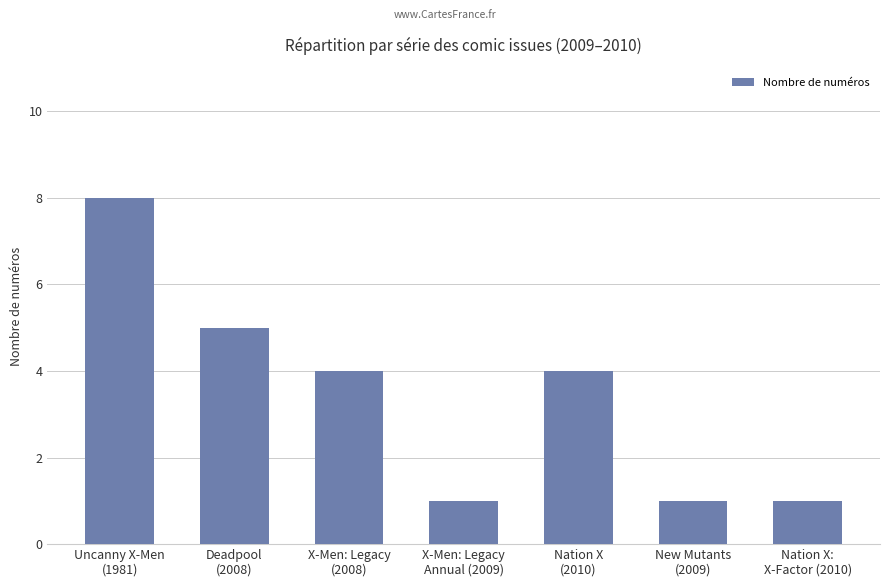

The chart shows a value of 8 at Uncanny X-Men
(1981). True or false?

True